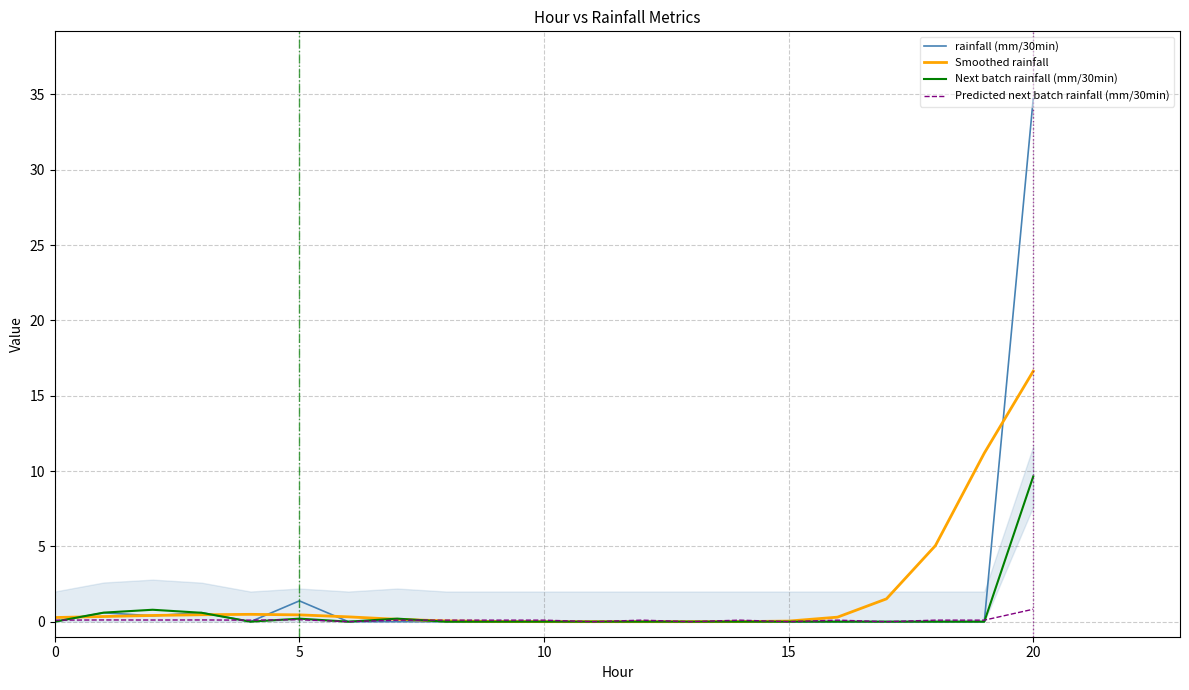

What is the difference between the maximum and minimum values in the Predicted next batch rainfall (mm/30min) series?

0.8